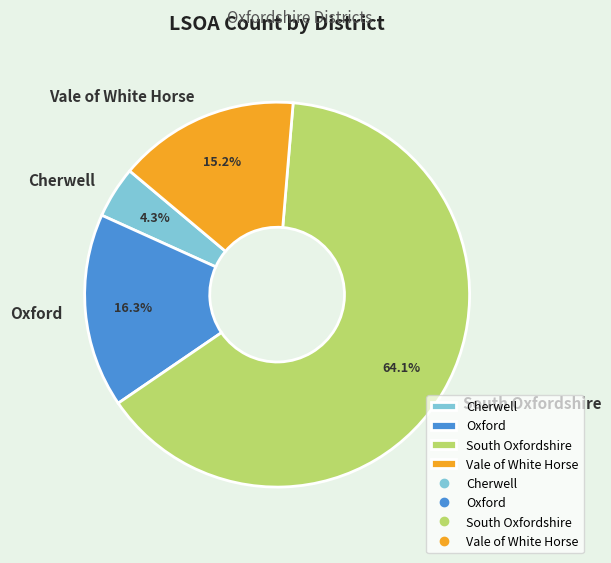

Is there a majority slice in this chart?

Yes